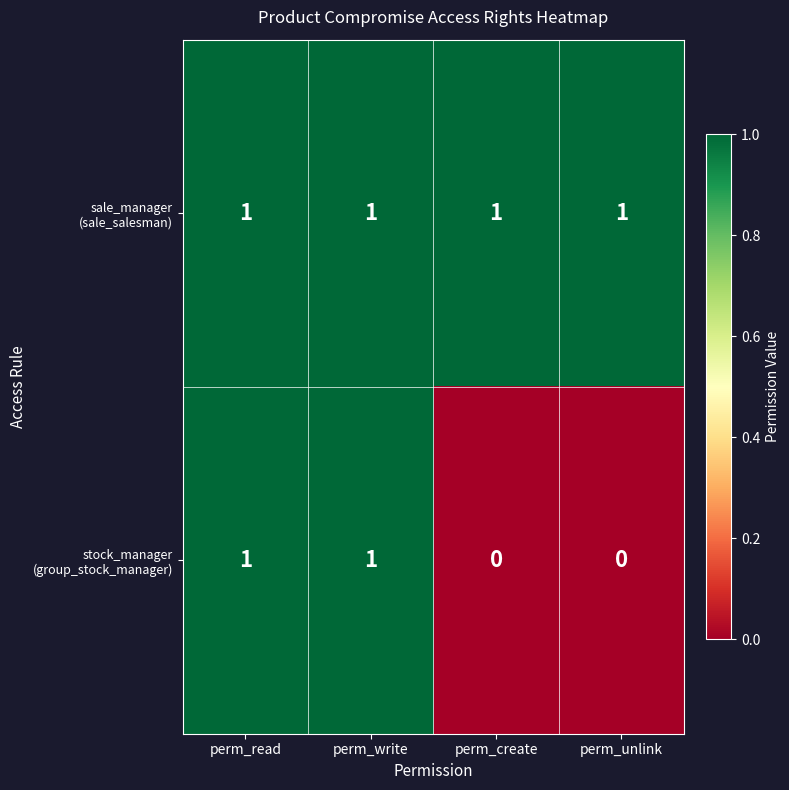

At how many categories does at least one series exceed 0?

4